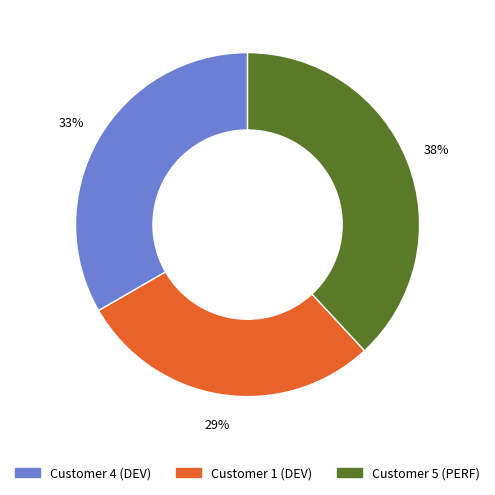

To the nearest percent, what portion does Customer 4 (DEV) represent?

33%